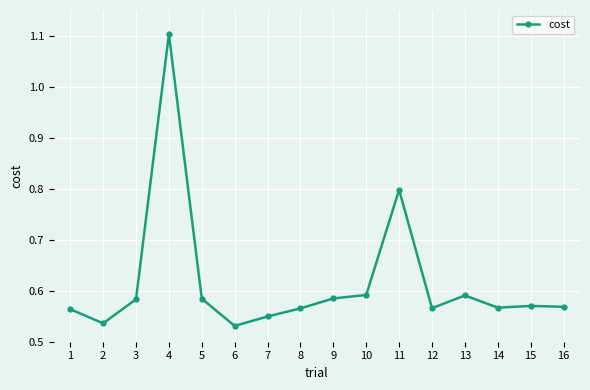

The chart shows a value of 0.8 at 11. True or false?

True